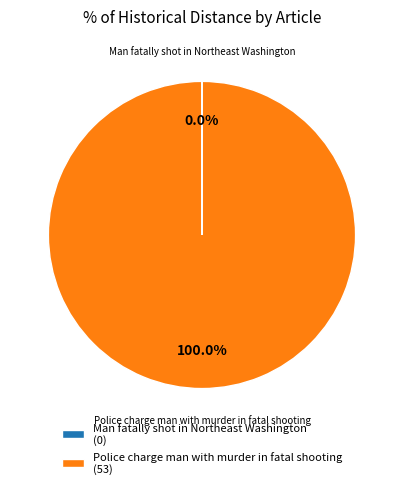

Which category accounts for the majority?

Police charge man with murder in fatal shooting